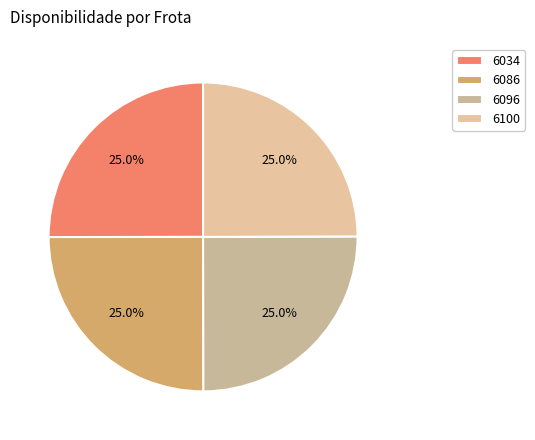

What is the smallest slice in the pie chart?

6100